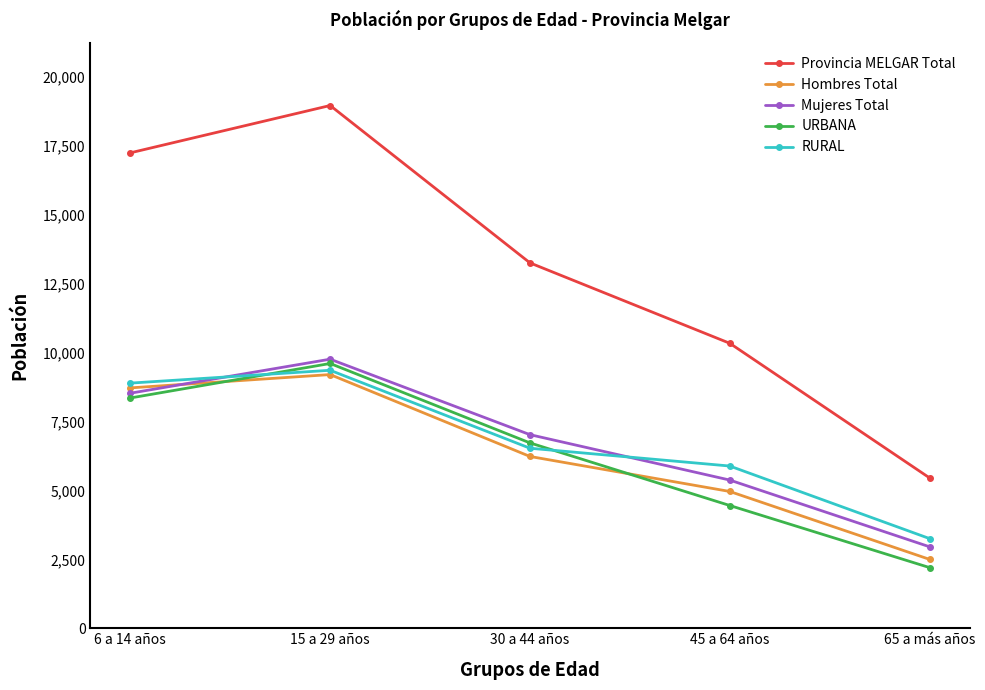

Reading right to left, extract all data points from this chart.

Provincia MELGAR Total: 5454	10338	13255	18964	17247
Hombres Total: 2499	4962	6232	9203	8720
Mujeres Total: 2955	5376	7023	9761	8527
URBANA: 2201	4453	6724	9605	8354
RURAL: 3253	5885	6531	9359	8893